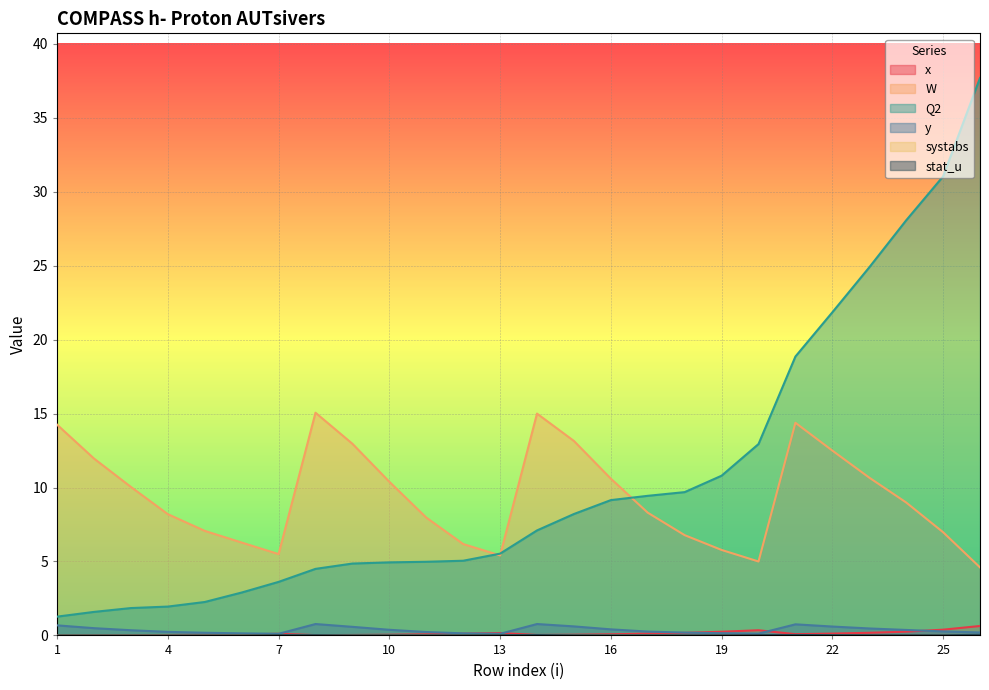

What is the average value of the W series?

9.4